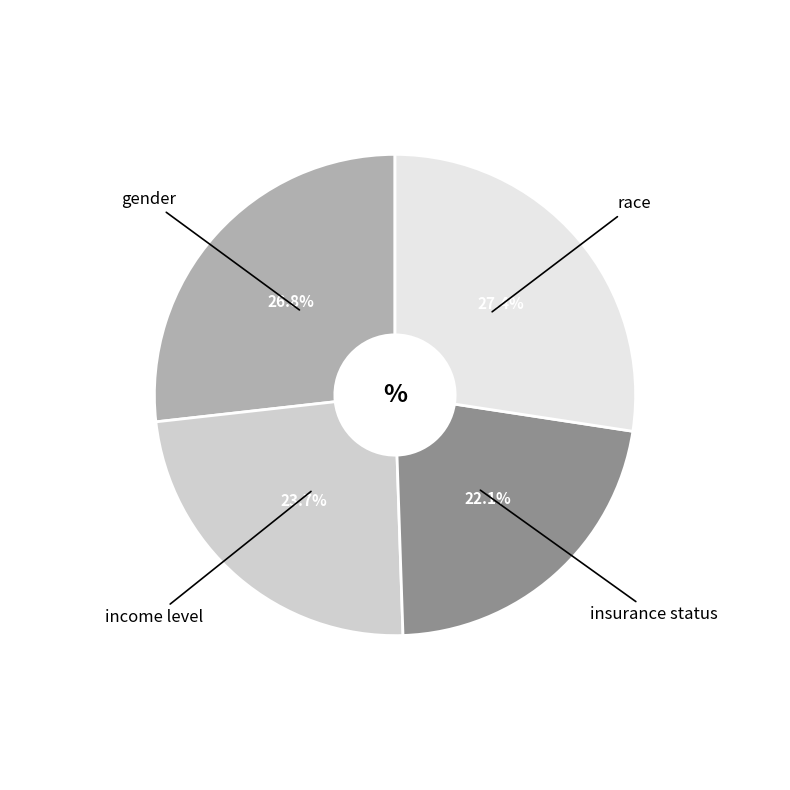

Rank the categories by value from highest to lowest.

race, gender, income level, insurance status